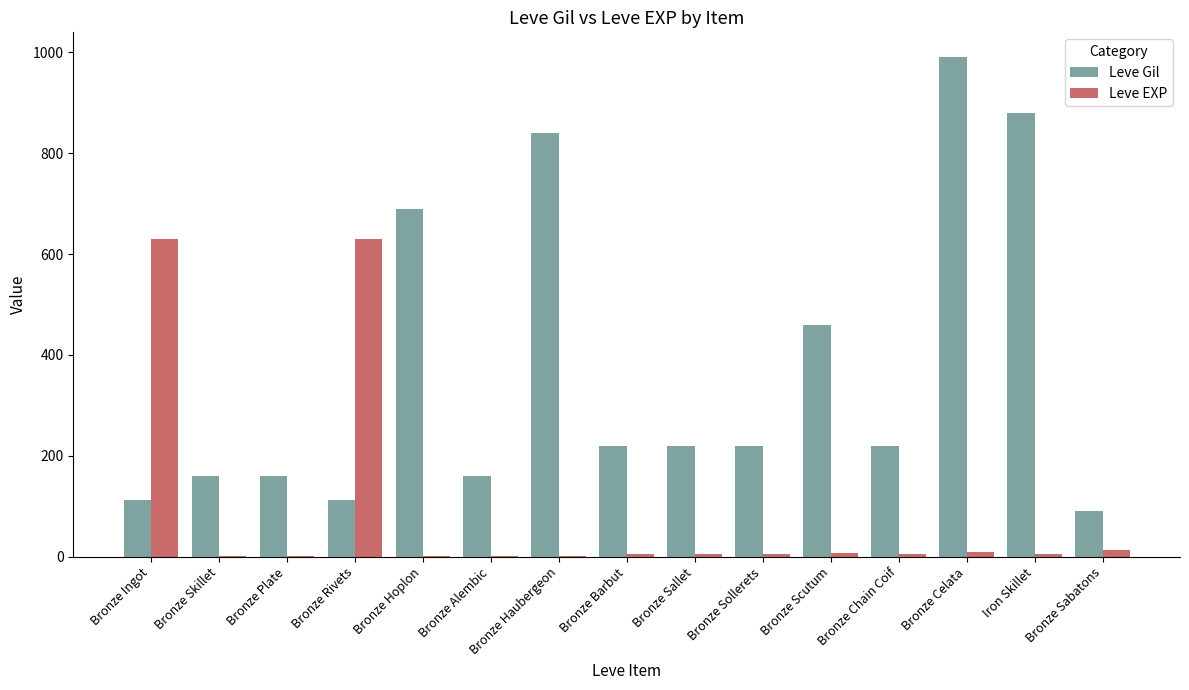

The value of Leve Gil at Bronze Hoplon is 690. True or false?

True